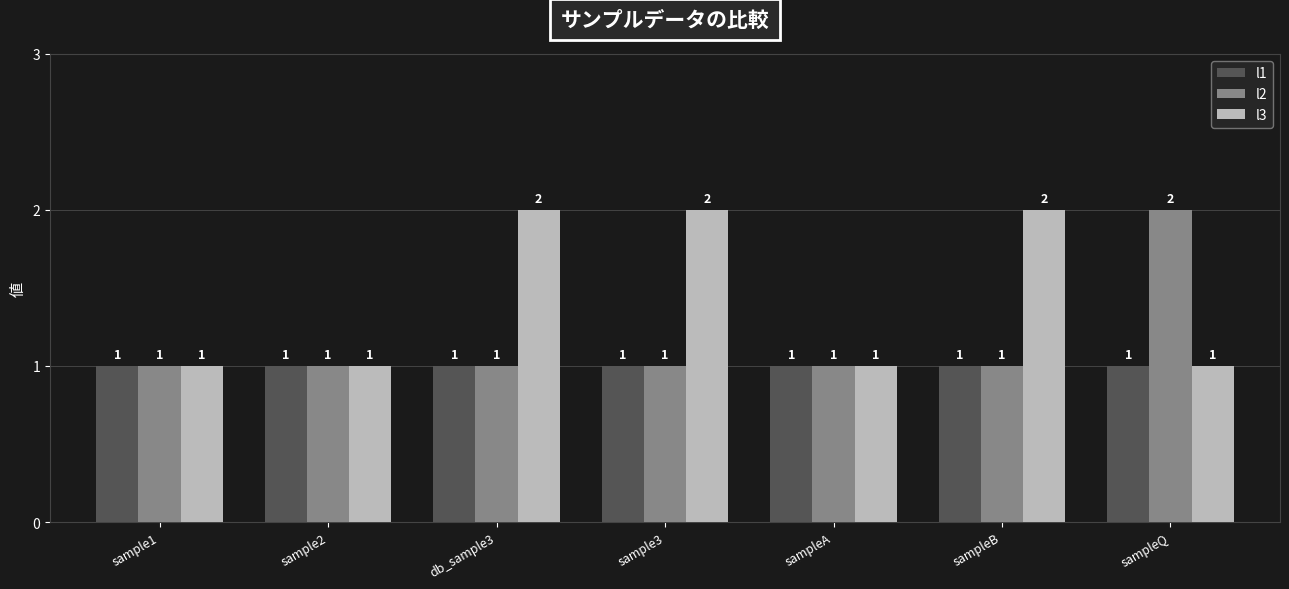

Reading left to right, what are all the values shown in this chart?

l1: sample1=1	sample2=1	db_sample3=1	sample3=1	sampleA=1	sampleB=1	sampleQ=1
l2: sample1=1	sample2=1	db_sample3=1	sample3=1	sampleA=1	sampleB=1	sampleQ=2
l3: sample1=1	sample2=1	db_sample3=2	sample3=2	sampleA=1	sampleB=2	sampleQ=1